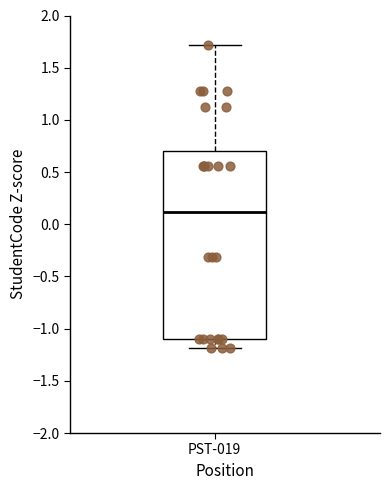

Read this box plot against the y-axis: the position of the median line, the range covered by the box, and the ends of both whiskers. The values are not printed on the chart, so give them approximately, as read against the axis.

median 0.1, box -1.1 to 0.7, whiskers -1.2 to 1.7